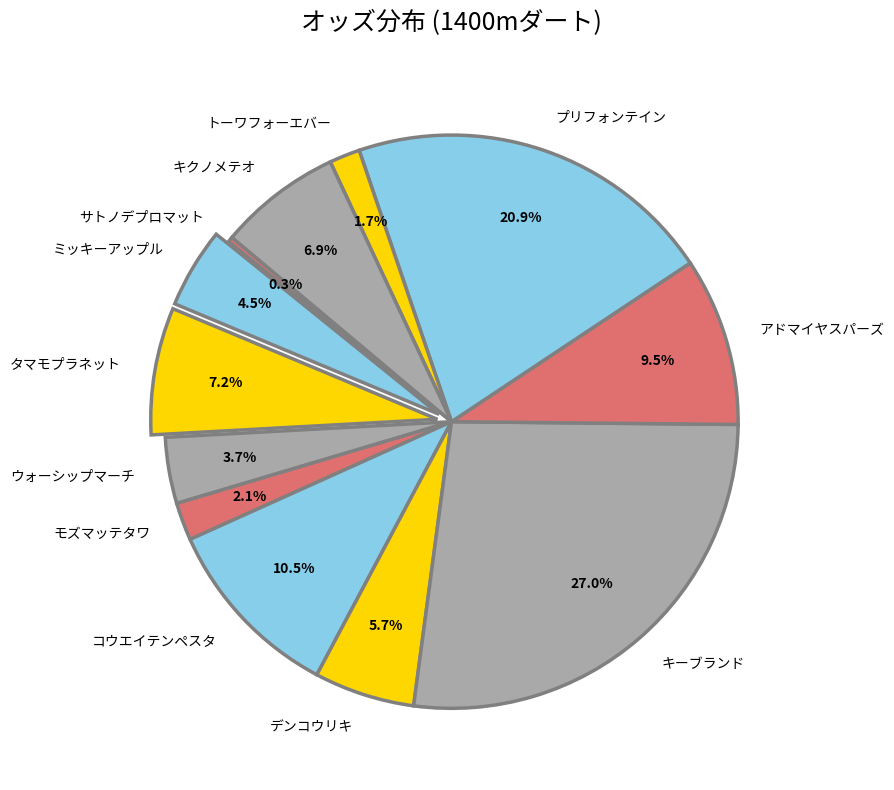

Is the sum of モズマッテタワ and トーワフォーエバー greater than half?

No